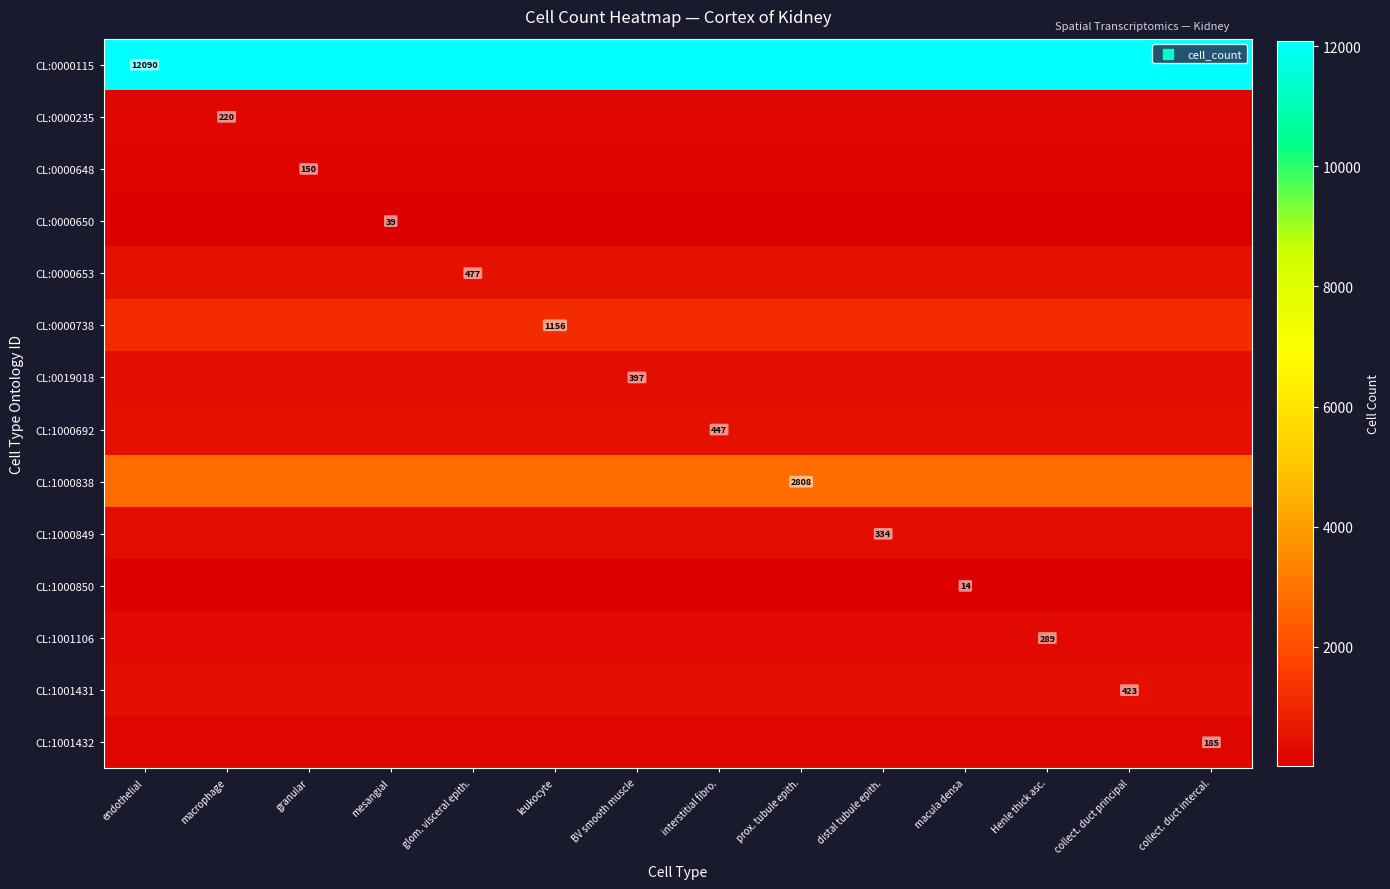

At which label is CL:0000115 closest to 12090?

endothelial